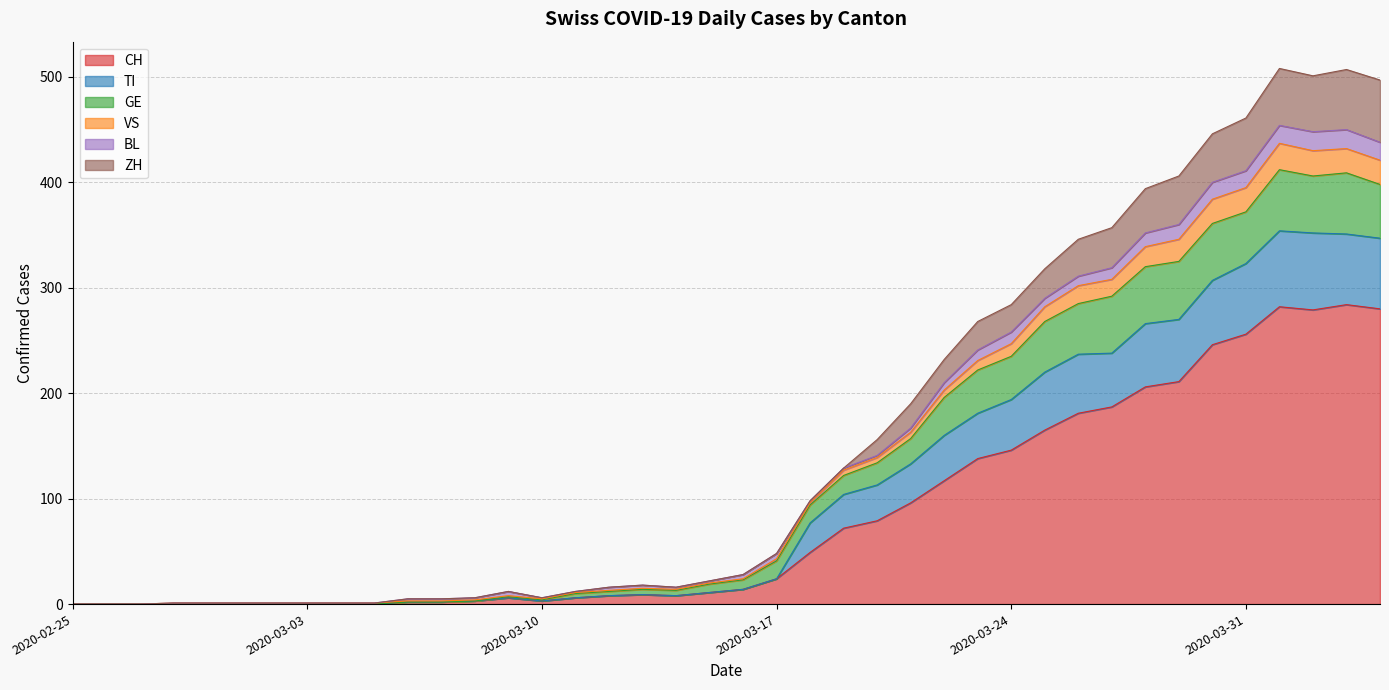

At which category does the chart reach its peak across all series?

2020-04-01